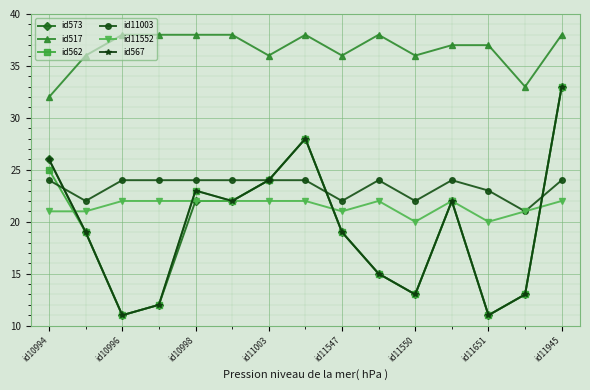

Which series has the largest total across all categories?

id517